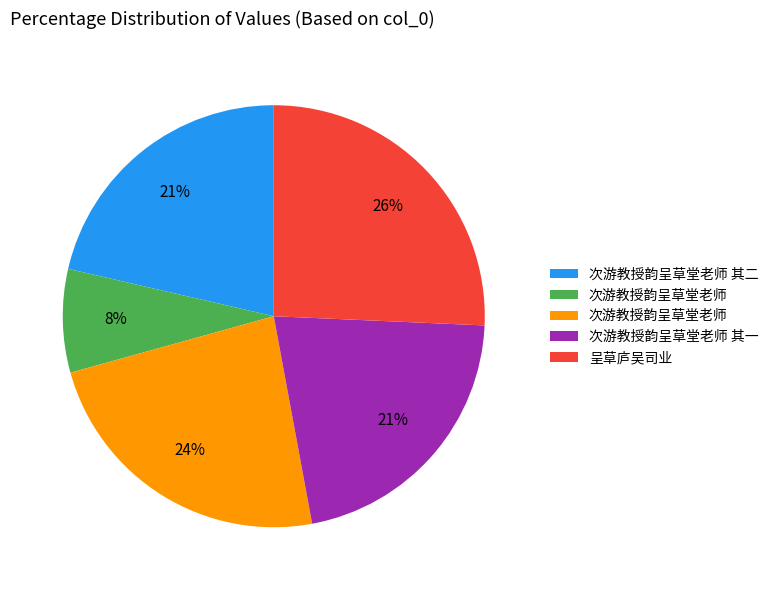

To the nearest percent, what is the difference between the largest and smallest slice percentages?

18%